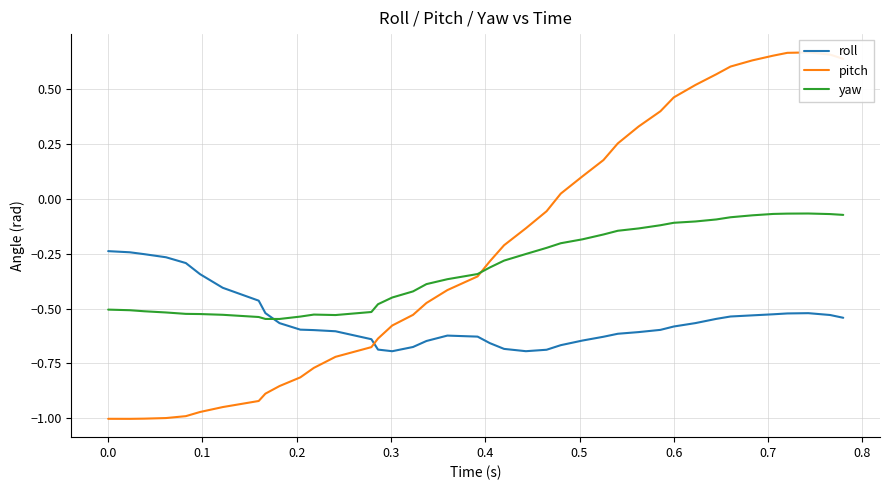

How many lines are shown in the chart?

3